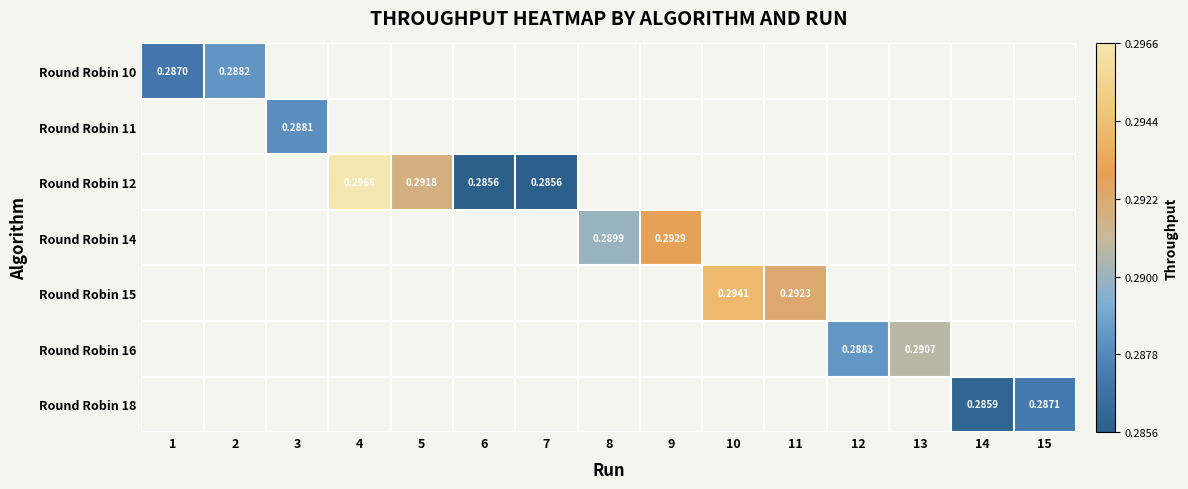

Is the value of Round Robin 10 at 1 greater than the value of Round Robin 16 at 12?

No